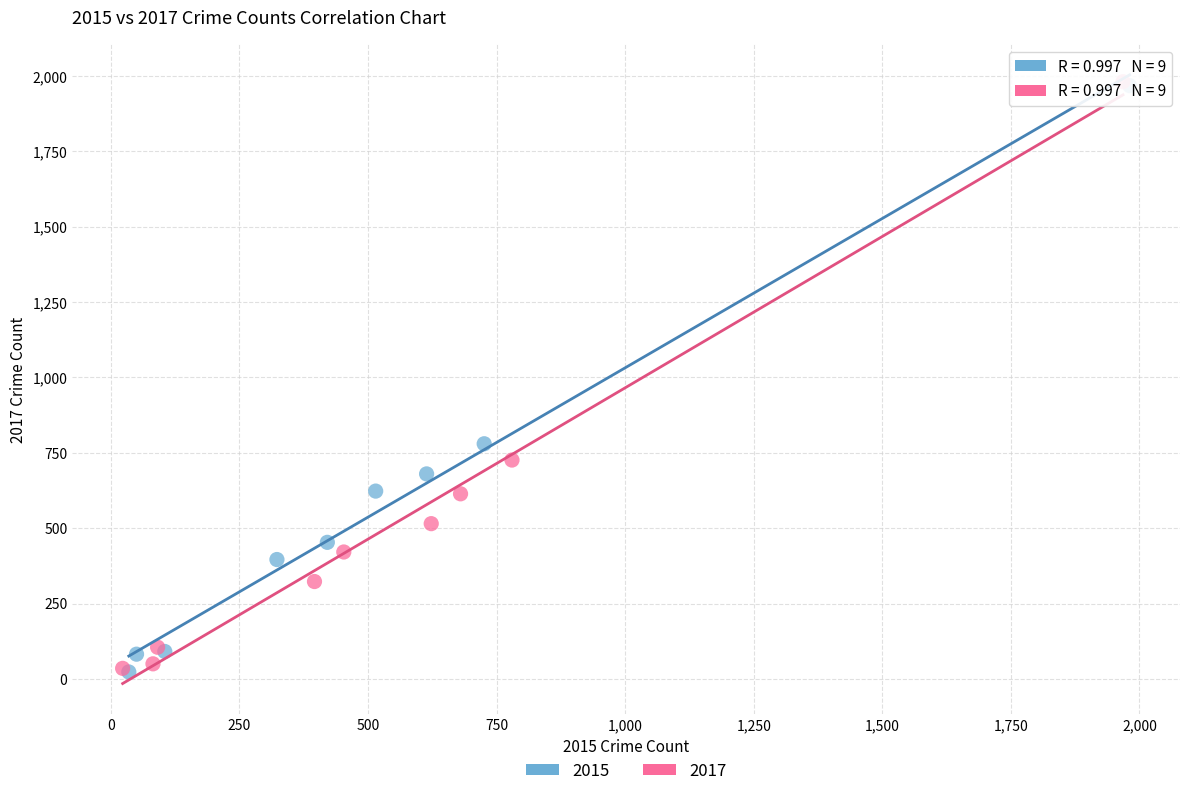

Which series has the largest Y range (max minus min)?

2017